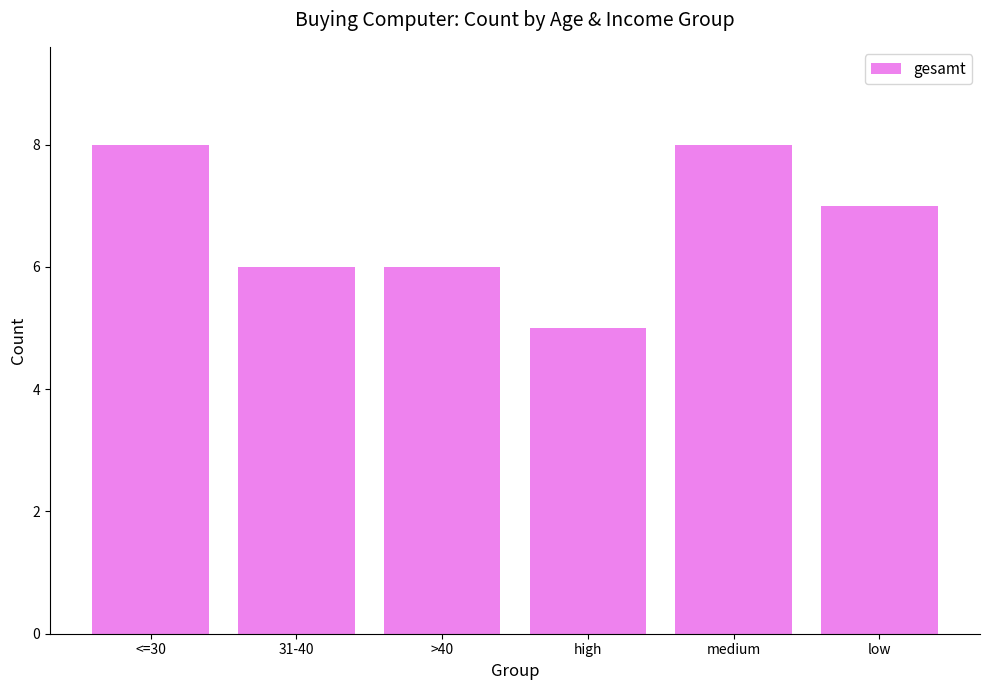

Is it true that the value at high is 2?

False